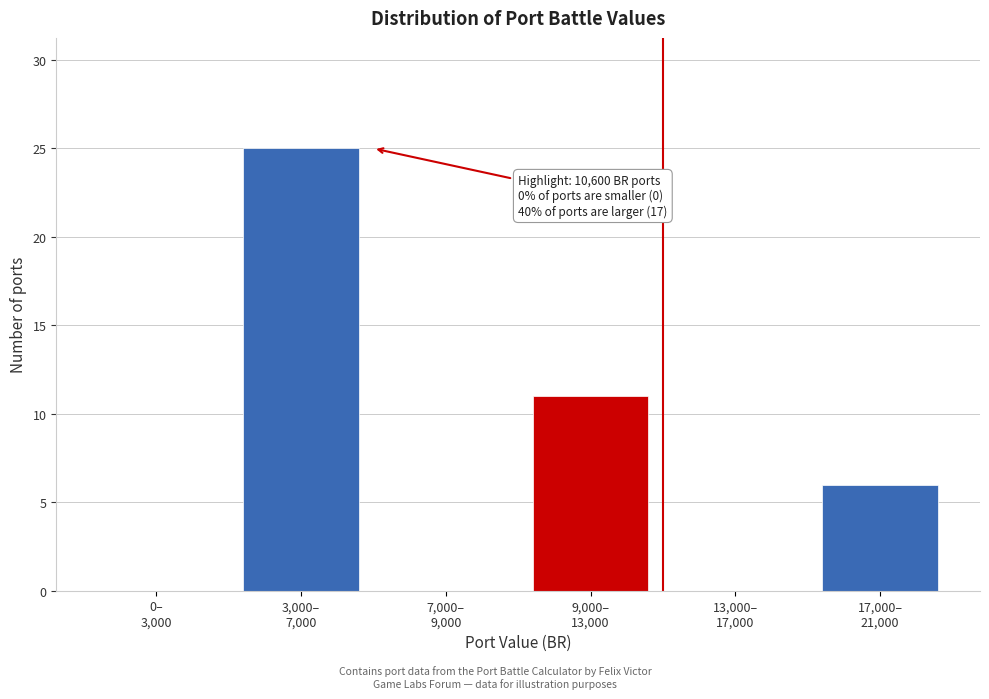

What is the sum of all values?

42